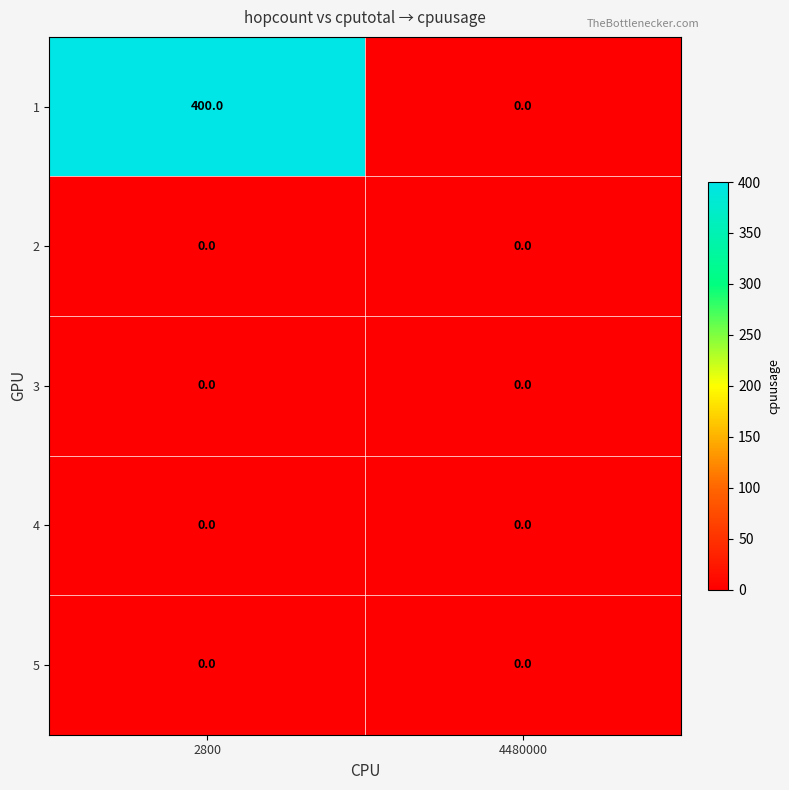

Which series has the largest range (max minus min)?

1